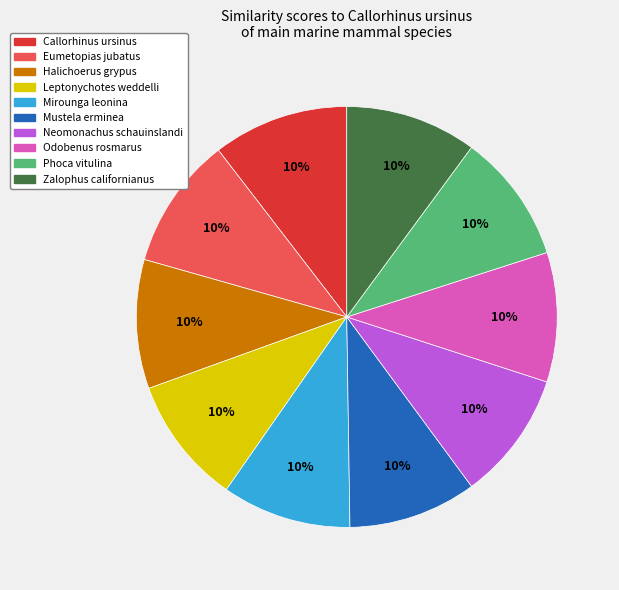

Count the number of slices in the pie.

10